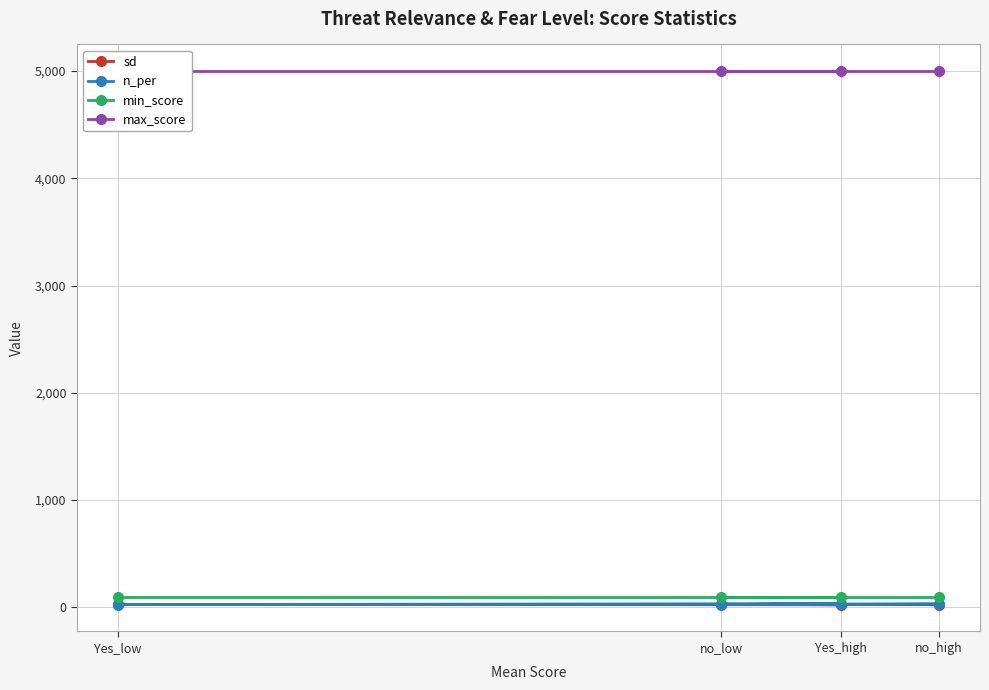

True or false: sd and min_score cross at least once.

False